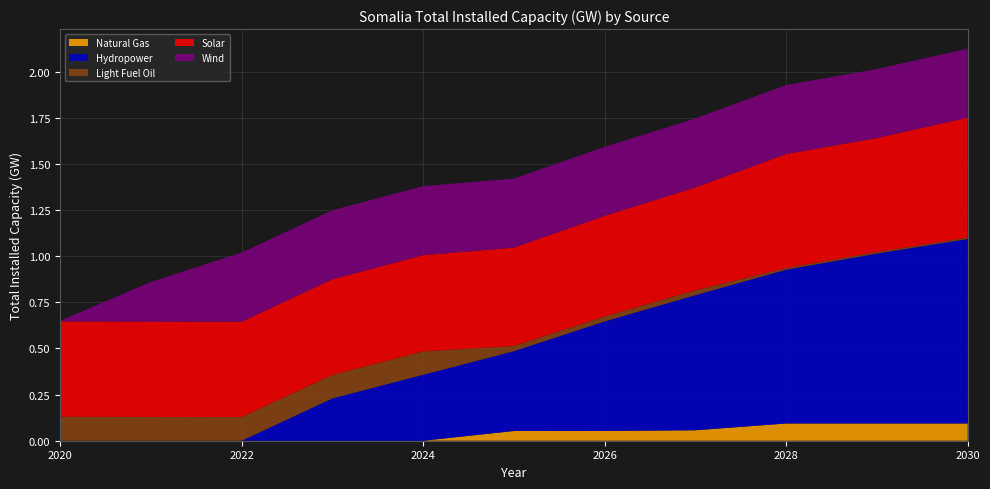

Reading left to right, transcribe all the data shown in this chart.

Natural Gas: 2020=0.0	2021=0.0	2022=0.0	2023=0.0	2024=0.0	2025=0.1	2026=0.1	2027=0.1	2028=0.1	2029=0.1	2030=0.1
Hydropower: 2020=0.0	2021=0.0	2022=0.0	2023=0.2	2024=0.4	2025=0.4	2026=0.6	2027=0.7	2028=0.8	2029=0.9	2030=1.0
Light Fuel Oil: 2020=0.1	2021=0.1	2022=0.1	2023=0.1	2024=0.1	2025=0.0	2026=0.0	2027=0.0	2028=0.0	2029=0.0	2030=0.0
Solar: 2020=0.5	2021=0.5	2022=0.5	2023=0.5	2024=0.5	2025=0.5	2026=0.5	2027=0.6	2028=0.6	2029=0.6	2030=0.7
Wind: 2020=0.0	2021=0.2	2022=0.4	2023=0.4	2024=0.4	2025=0.4	2026=0.4	2027=0.4	2028=0.4	2029=0.4	2030=0.4